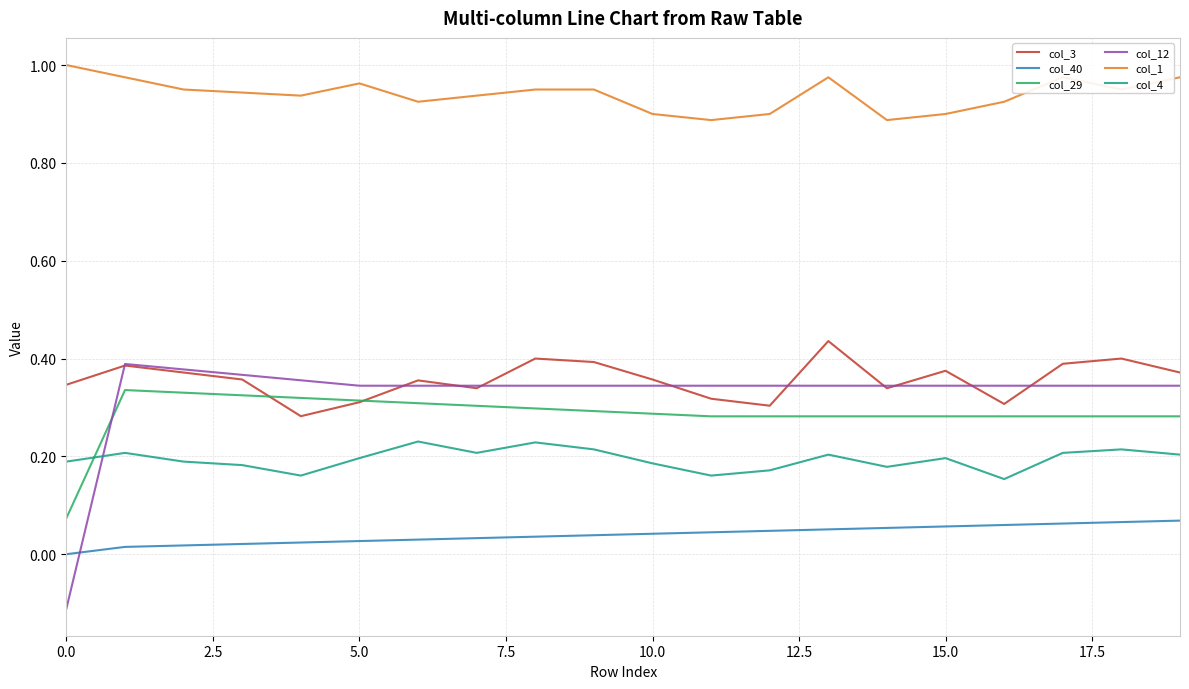

Which series has the largest range (max minus min)?

col_12